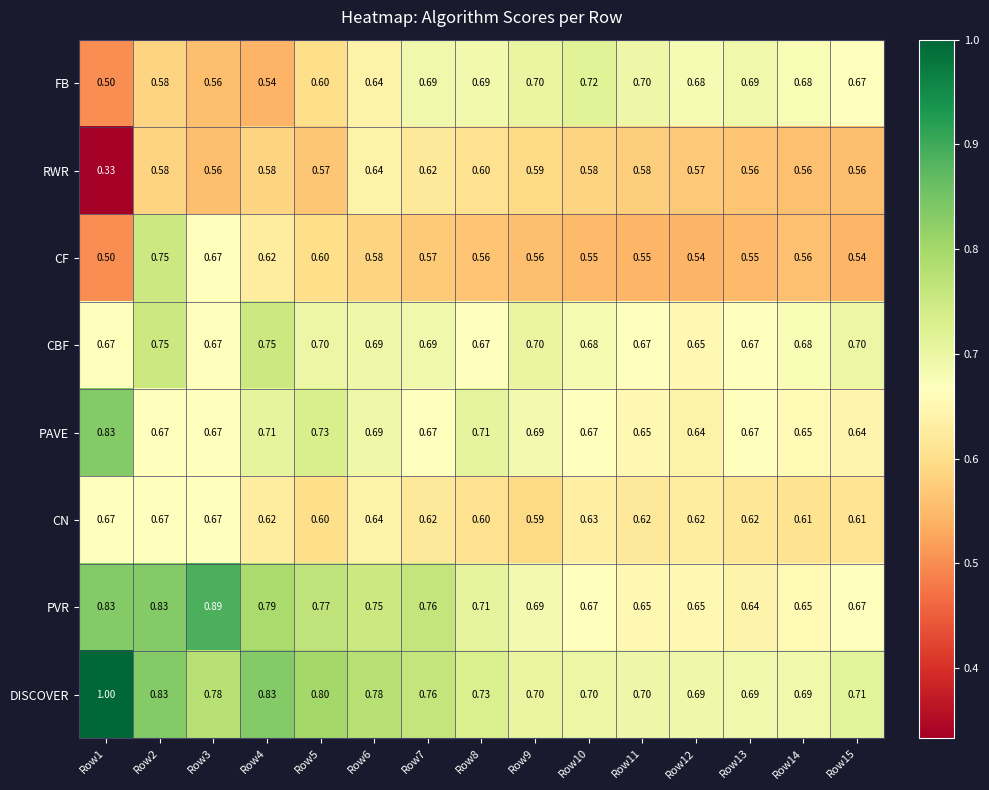

At which category is the sum across all series the highest?

Row2